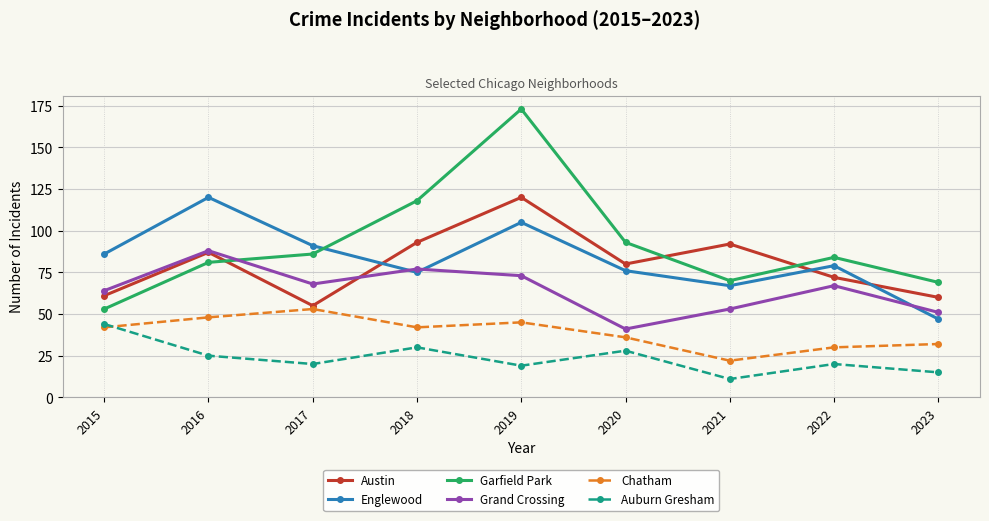

What is the difference between the Garfield Park values at 2023 and 2015?

16